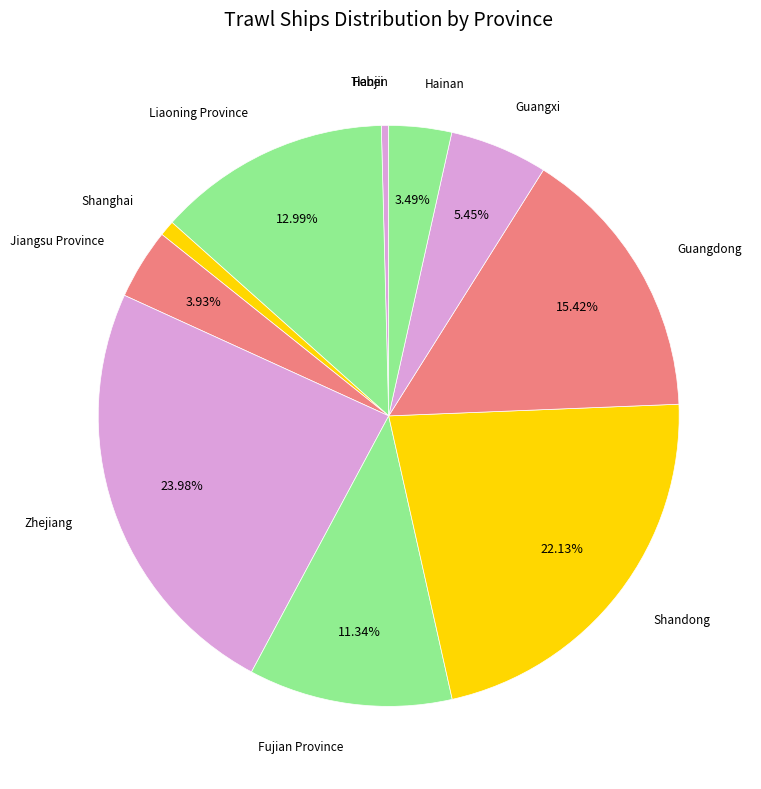

Which slice is the largest?

Zhejiang